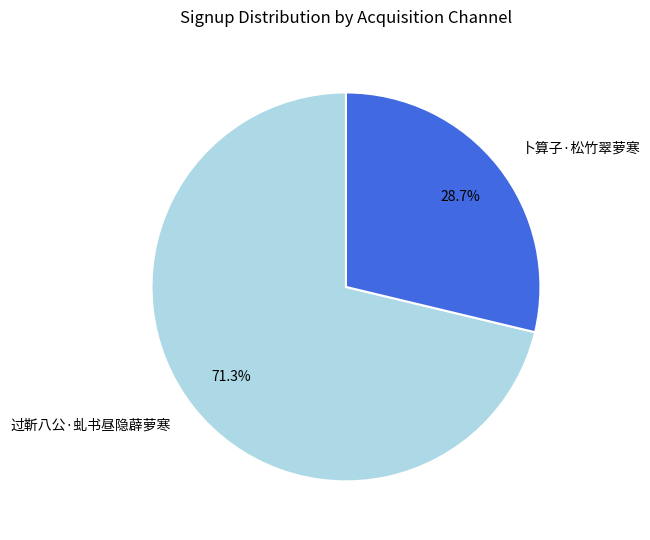

How many segments does this pie chart have?

2